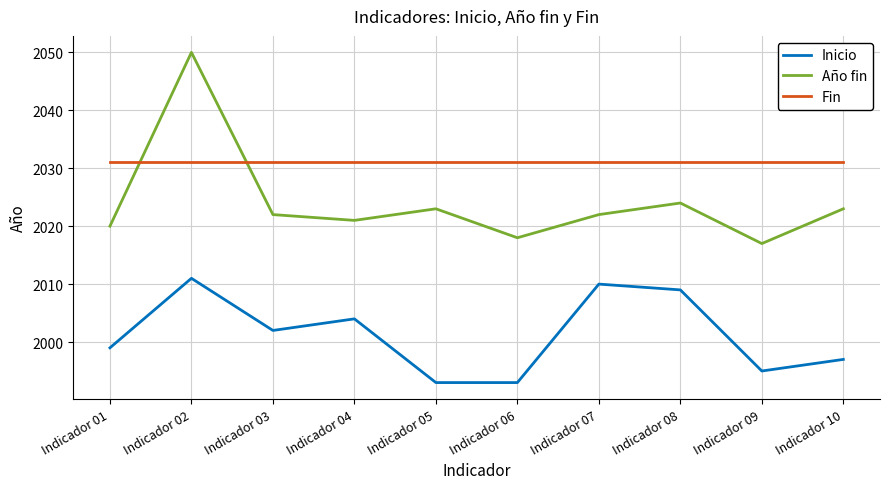

Which series has the largest range (max minus min)?

Año fin